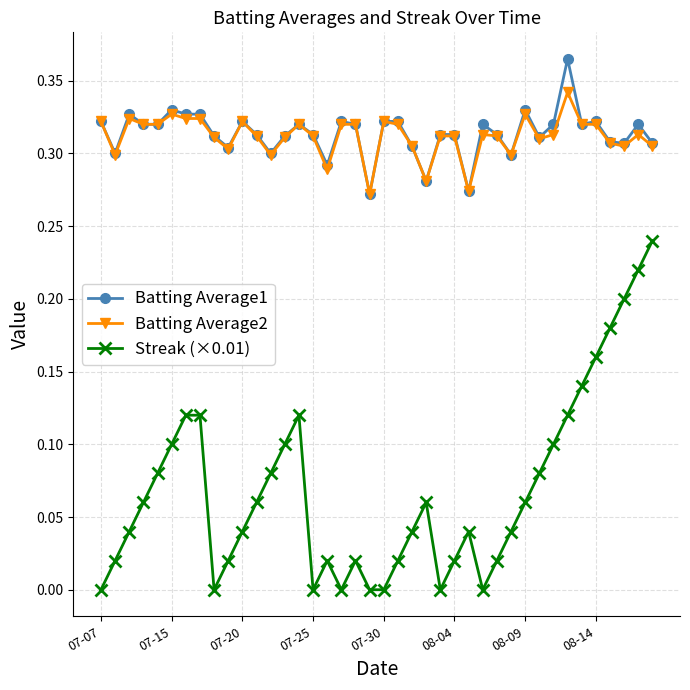

Rank the series by their maximum value, from highest to lowest.

Batting Average1, Batting Average2, Streak (×0.01)